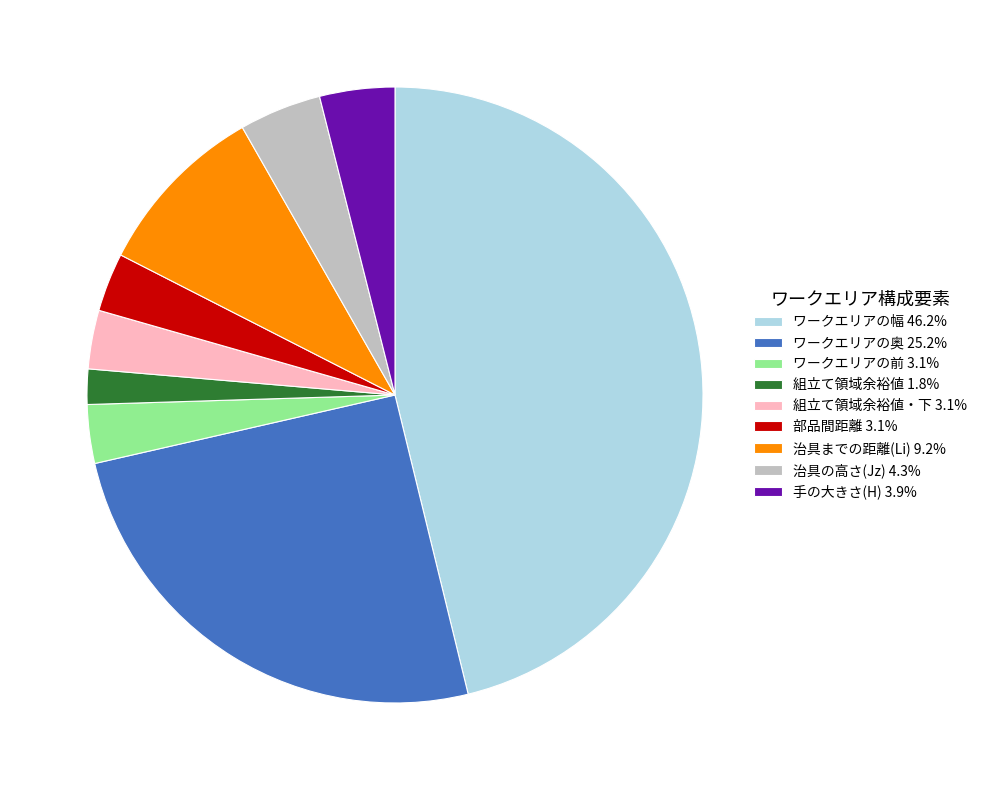

Approximately how many times larger is the value at 治具までの距離(Li) 9.2% compared to 部品間距離 3.1%?

3.0